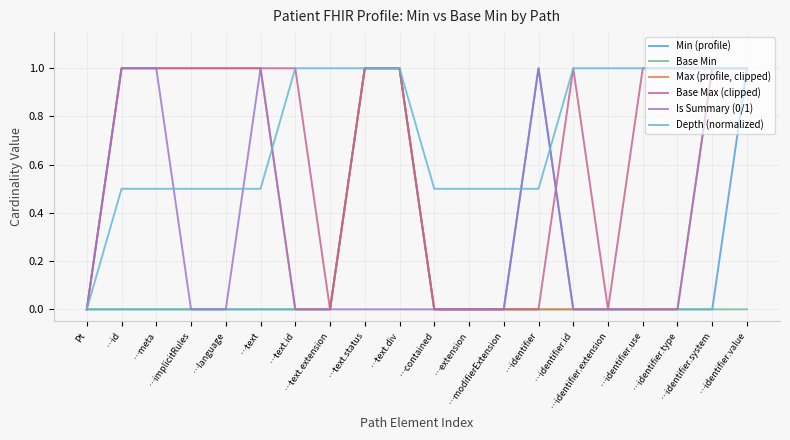

Which series has the largest total across all categories?

Depth (normalized)